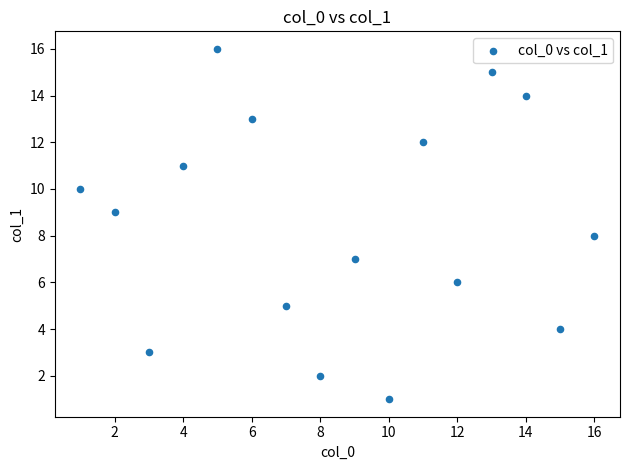

What is the range of Y values (max minus min)?

15